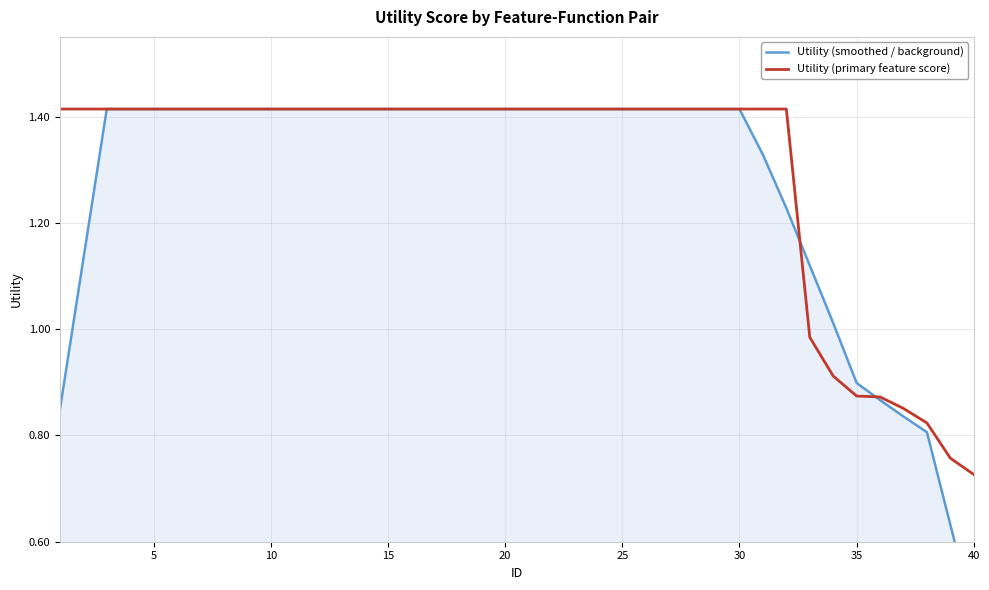

Count the number of categories in the chart.

40